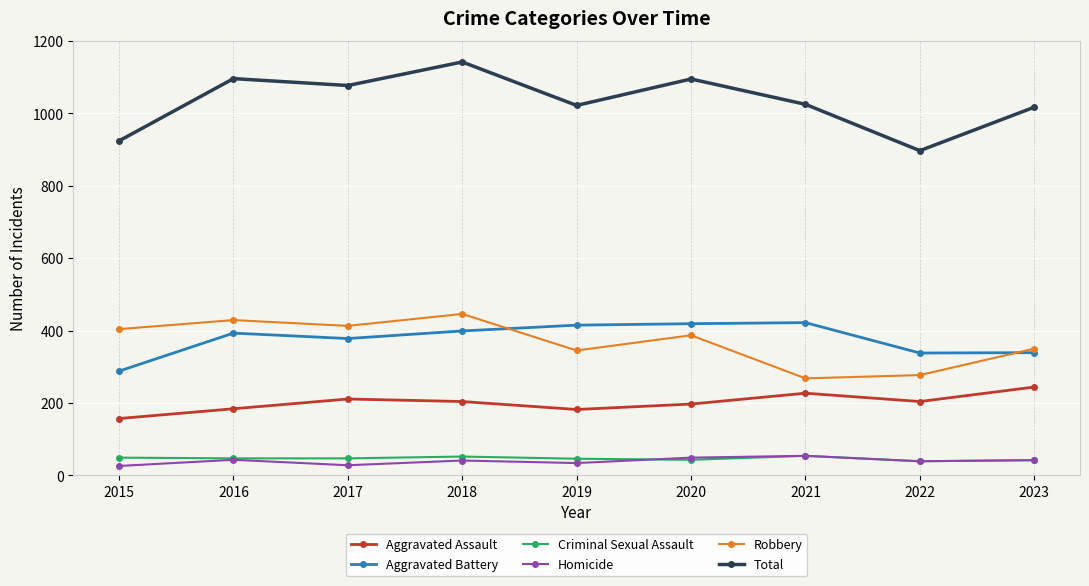

Does the chart display data point markers on the line(s)?

Yes